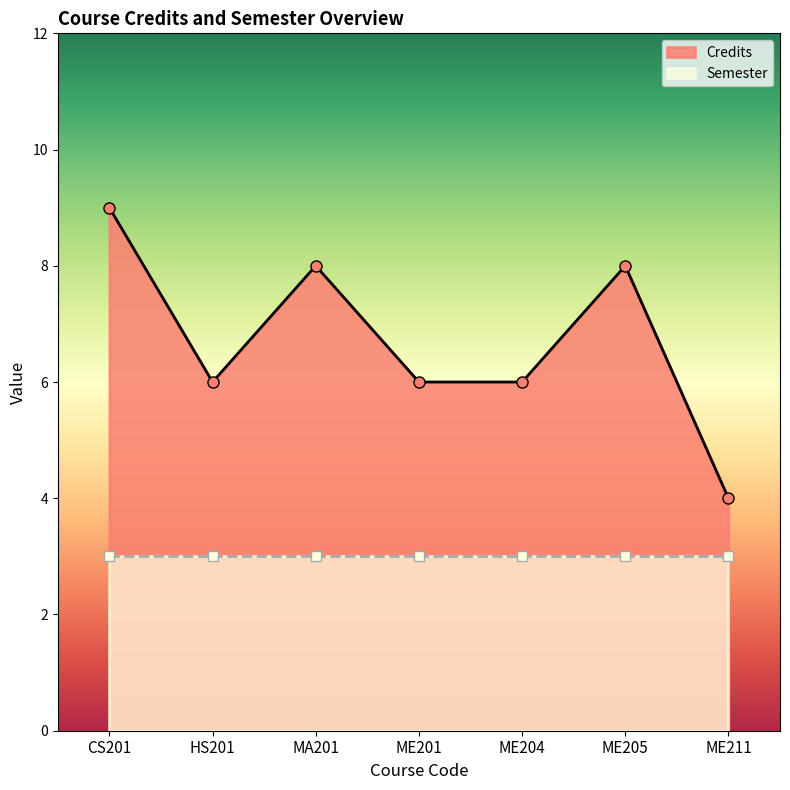

Is it true that the value at HS201 is 6?

True